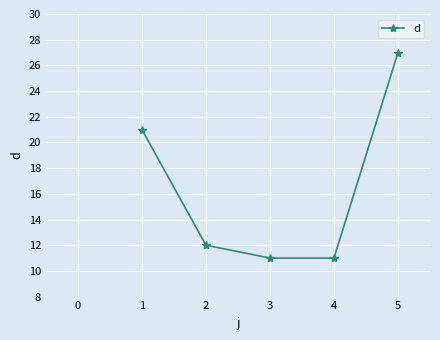

Where does the data first go above 12?

1